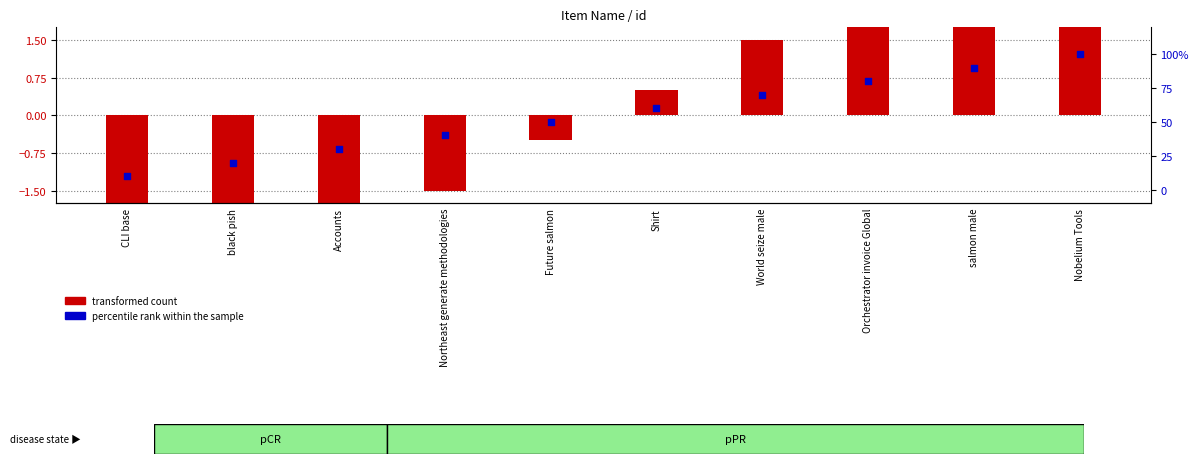

Is the value of transformed count at CLI base greater than the value of percentile rank within the sample at Accounts?

No